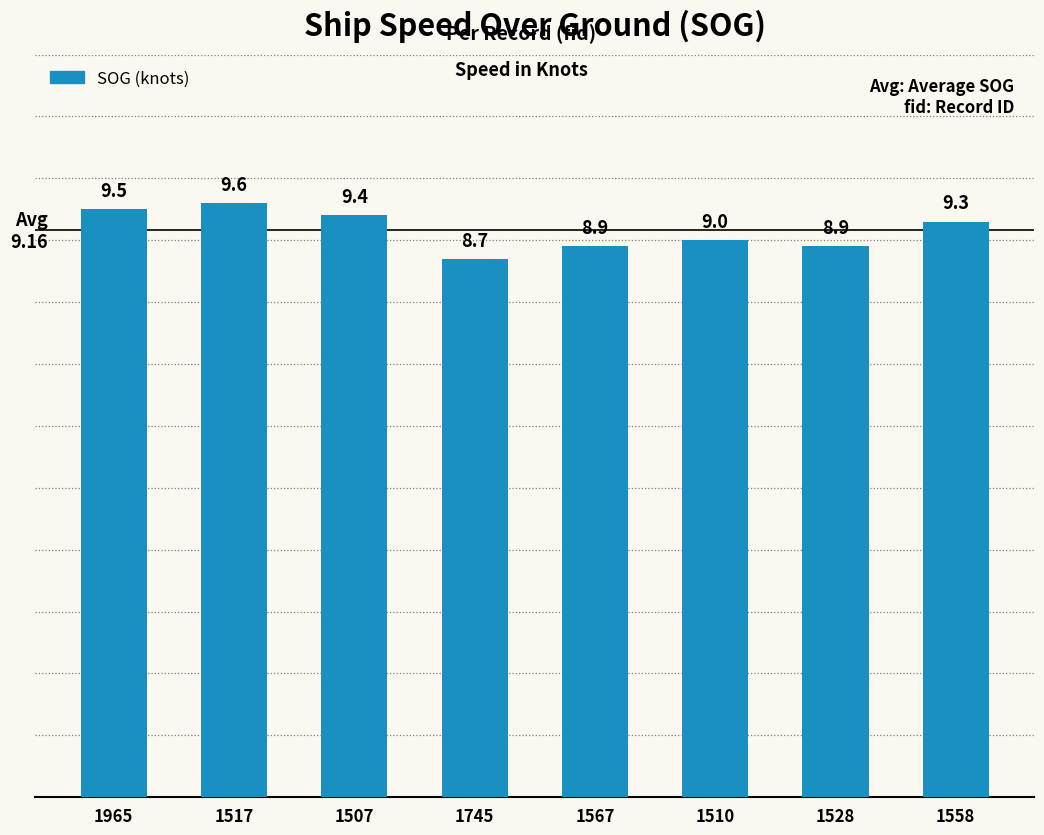

What is the difference between the maximum and minimum values?

0.9